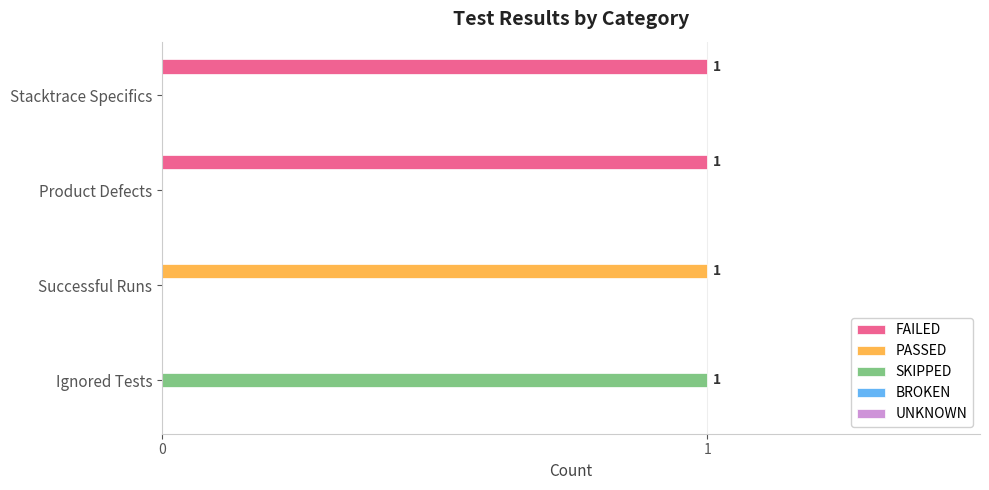

Which series has the largest total across all categories?

FAILED